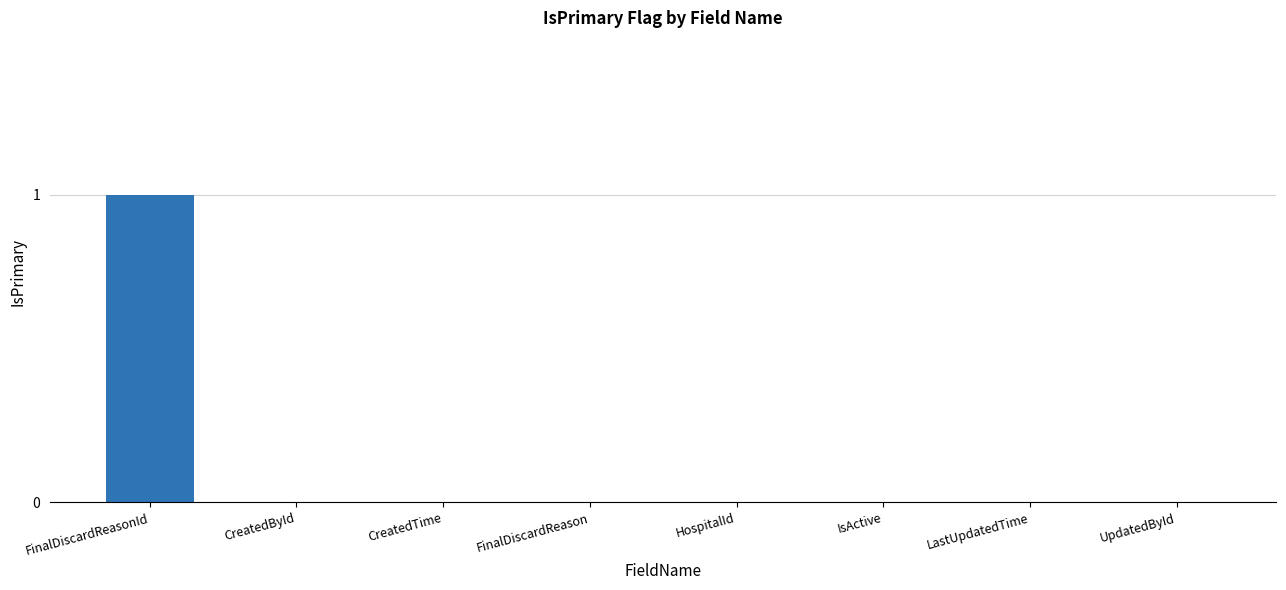

Reading left to right, transcribe all the data shown in this chart.

1	0	0	0	0	0	0	0